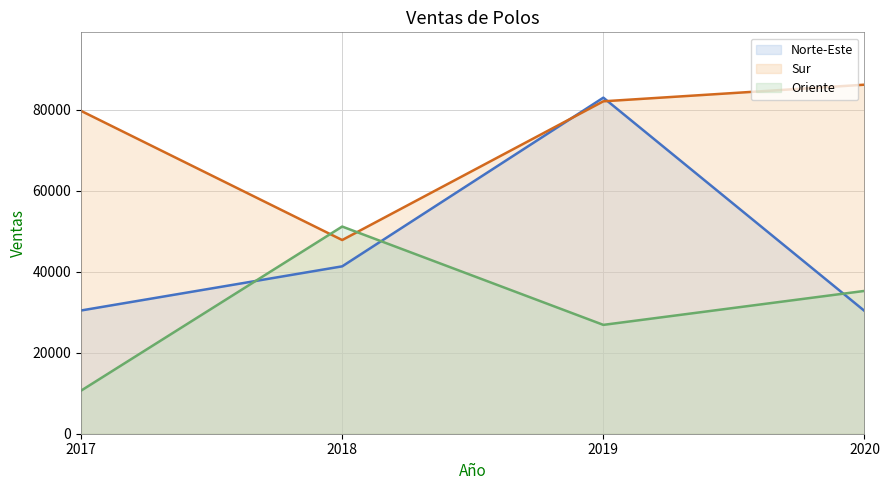

How many values in the Norte-Este series are below 41350?

2